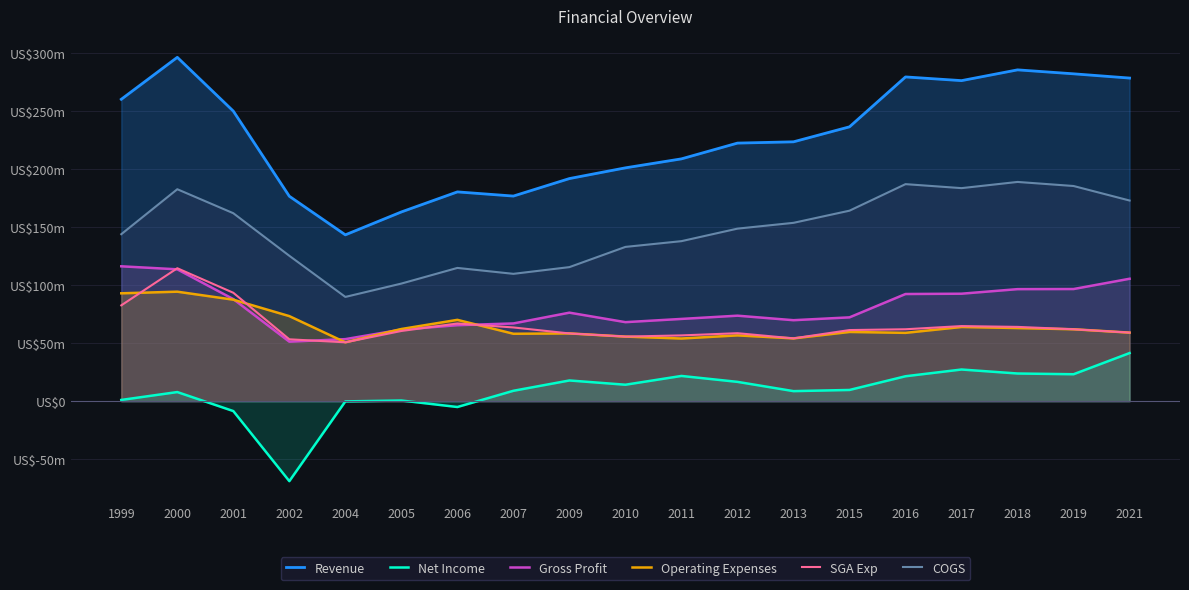

How many data points in COGS are less than 148?

9